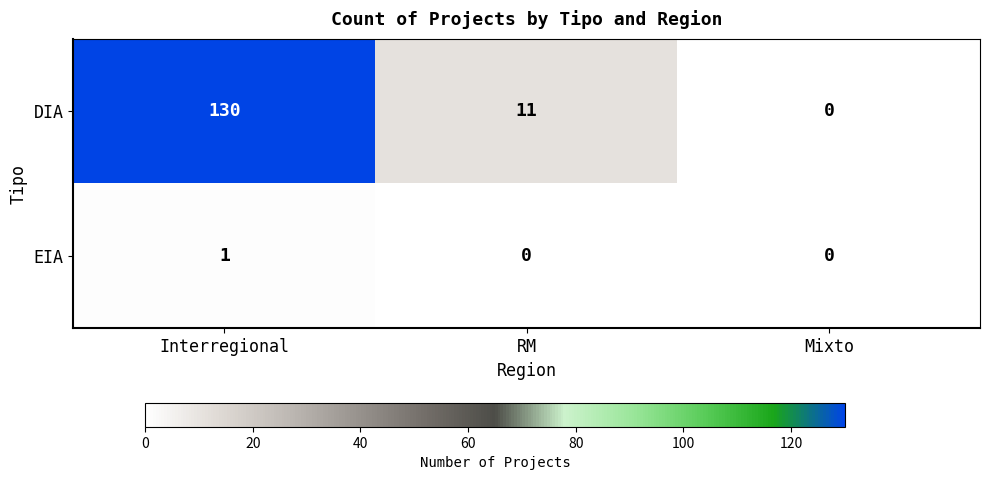

Which series has the widest spread of values?

DIA